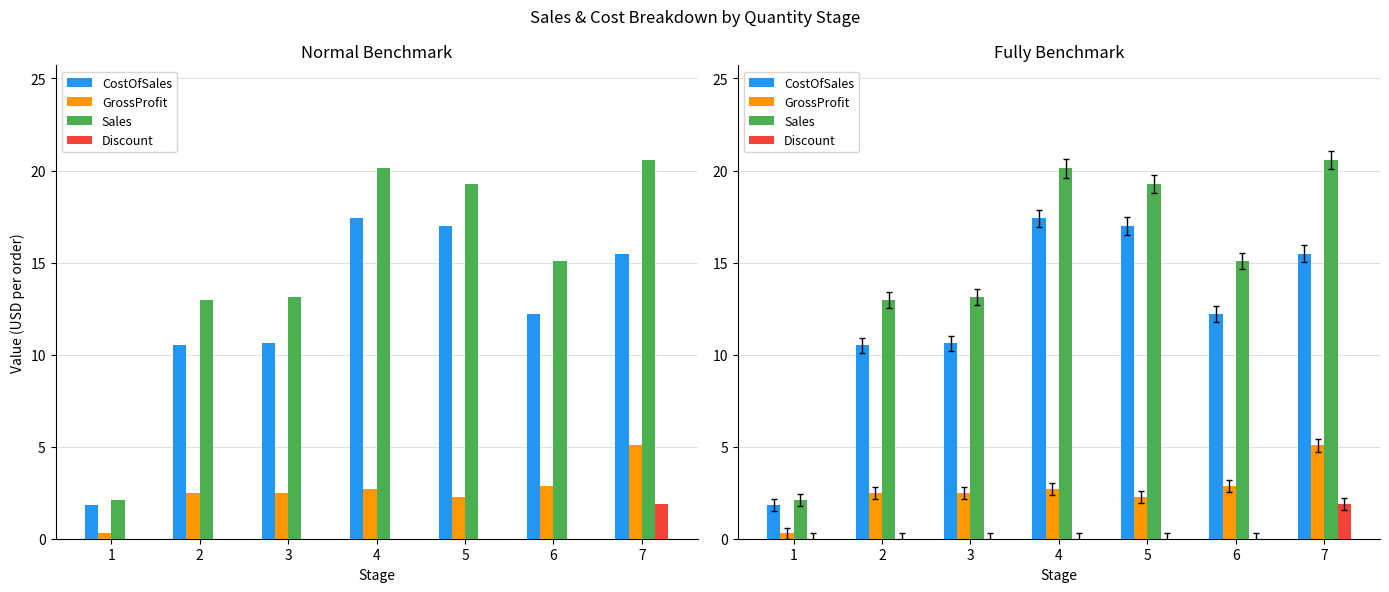

Rank the series at 2 from highest to lowest value.

Sales, CostOfSales, GrossProfit, Discount